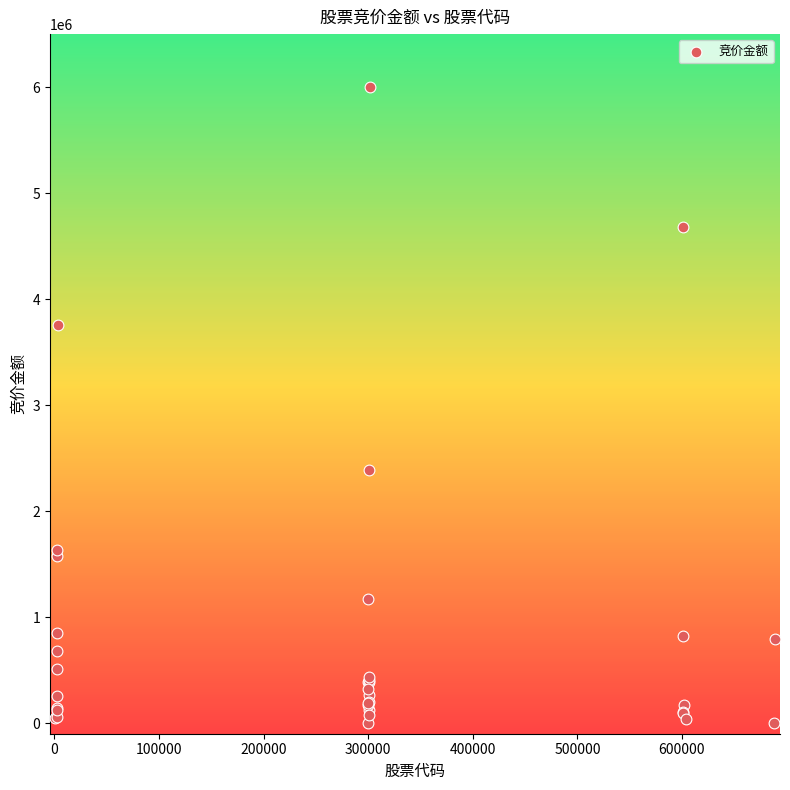

What Y value in the scatter plot is closest to 2999571?

2383436